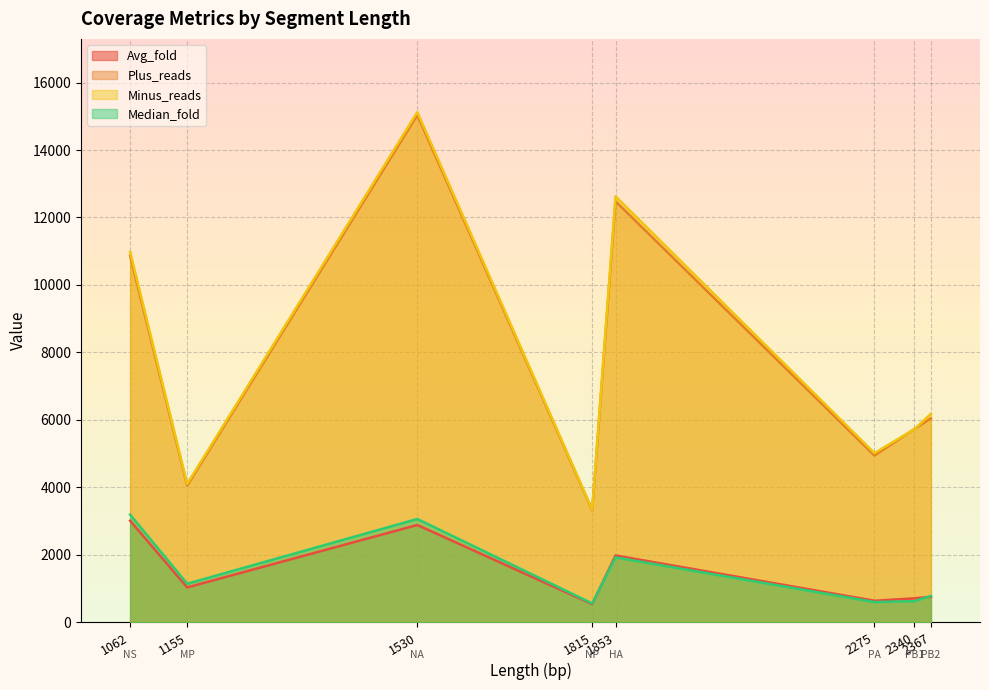

Reading left to right, extract all data points from this chart.

Avg_fold: PB2=755.6	PB1=708.0	PA=637.8	HA=1979.5	NP=537.3	NA=2883.7	MP=1032.8	NS=3009.9
Plus_reads: PB2=6046.0	PB1=5728.0	PA=4944.0	HA=12482.0	NP=3323.0	NA=15039.0	MP=4054.0	NS=10863.0
Minus_reads: PB2=6181.0	PB1=5722.0	PA=5014.0	HA=12627.0	NP=3342.0	NA=15125.0	MP=4101.0	NS=10982.0
Median_fold: PB2=780.0	PB1=625.0	PA=599.0	HA=1923.0	NP=558.0	NA=3062.0	MP=1142.0	NS=3190.0